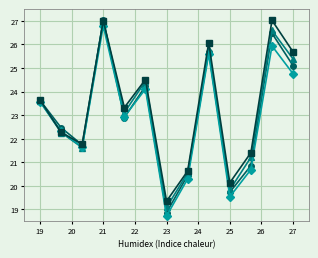

What is the smallest value displayed?

18.7